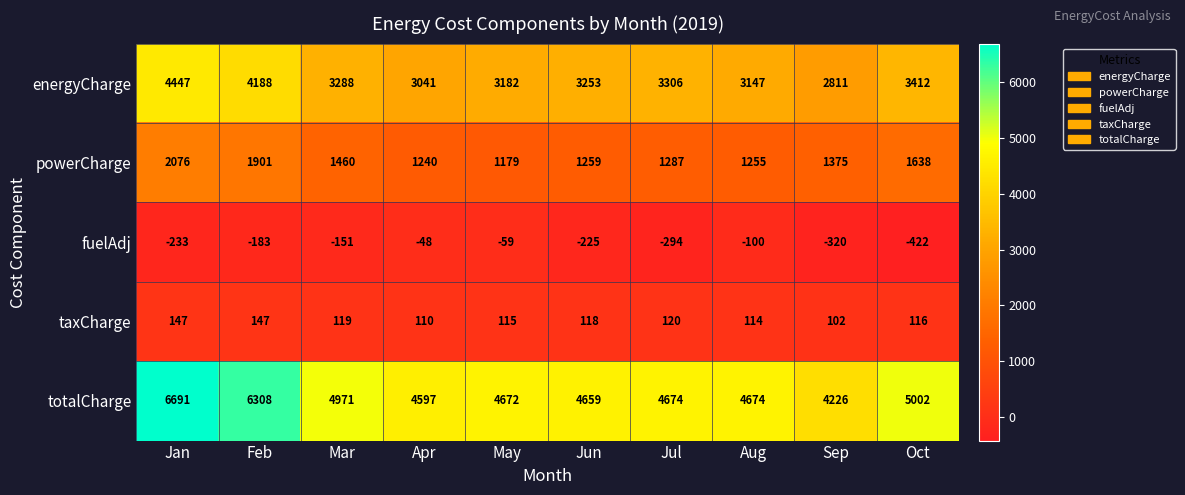

Which series has the widest spread of values?

totalCharge